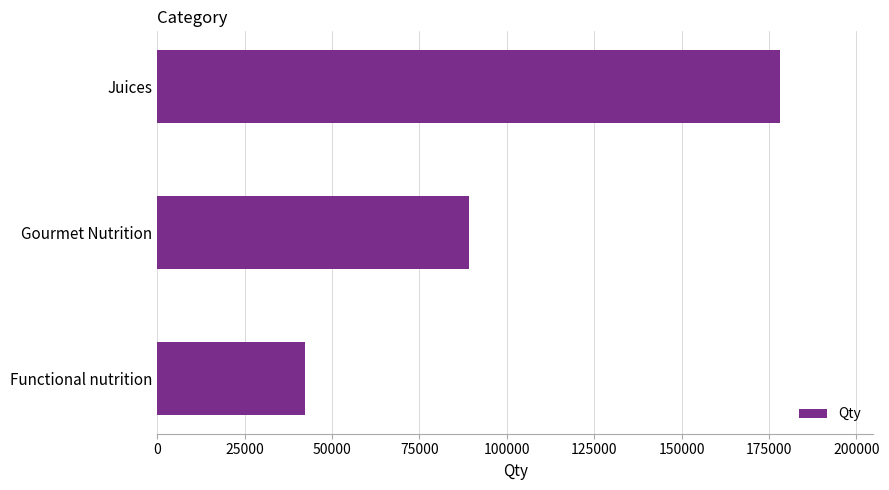

Reading top to bottom, transcribe all the data shown in this chart.

Juices=178148	Gourmet Nutrition=89279	Functional nutrition=42354